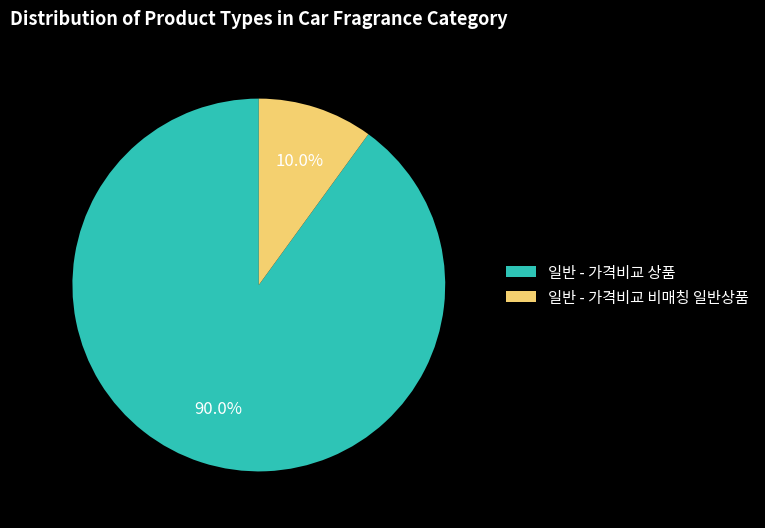

What percentage is the 일반 - 가격비교 비매칭 일반상품 slice, to the nearest percent?

10%